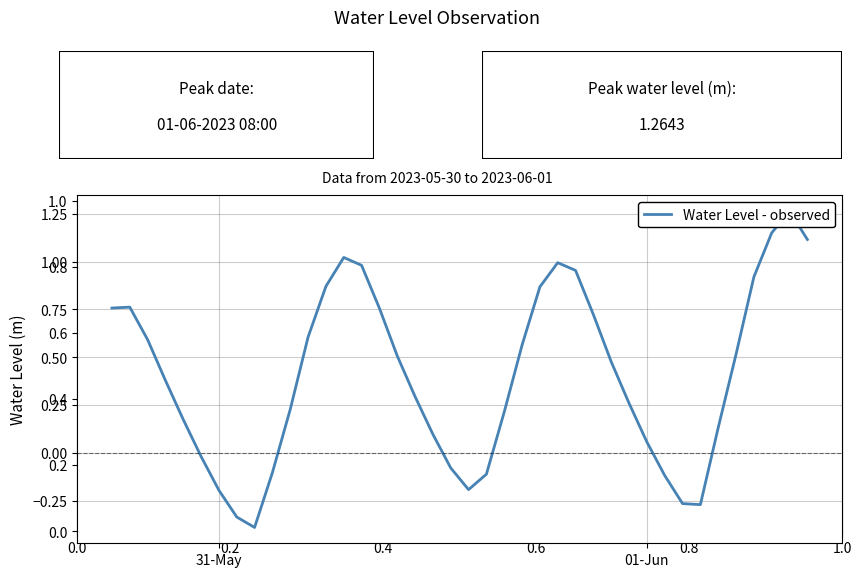

How many interior local peaks (higher than both neighbors) does the data have?

4